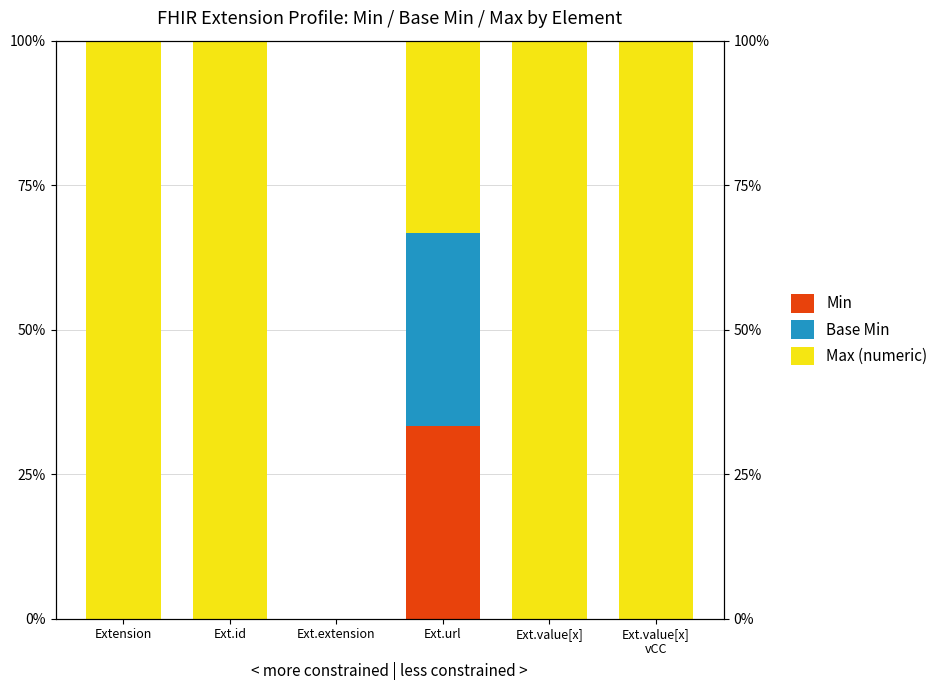

At Extension, list the series in order from smallest to largest.

Min, Base Min, Max (numeric)